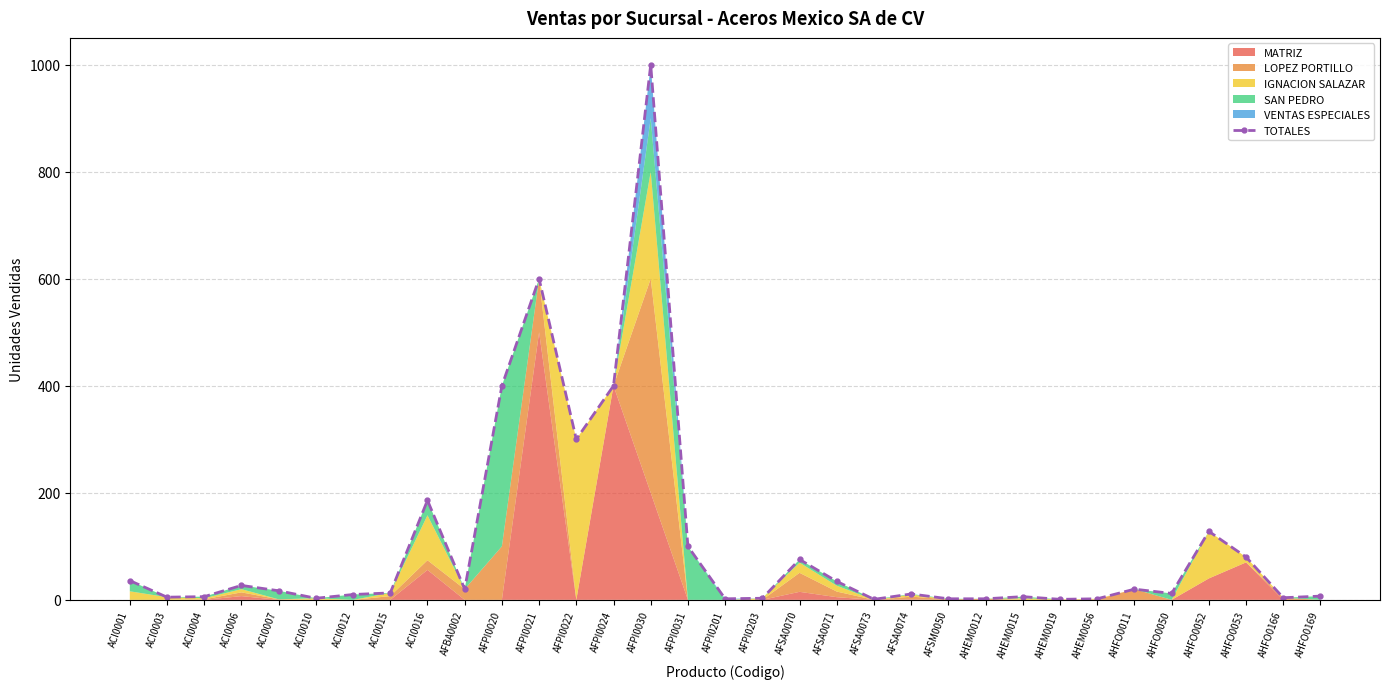

How many points are higher than both their immediate neighbors (excluding endpoints)?

9